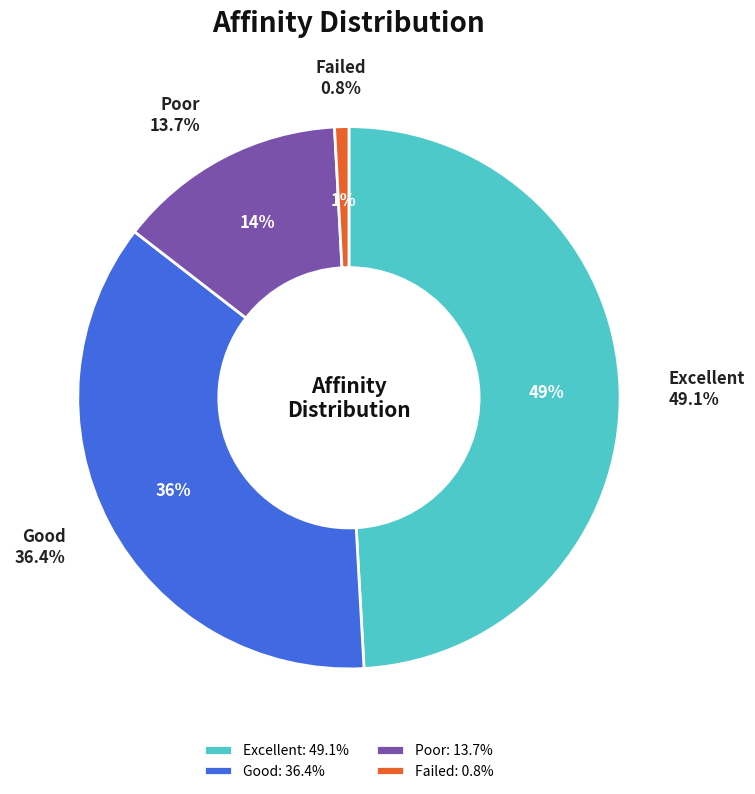

Which has a higher value, 11409972 or 11213558?

11409972